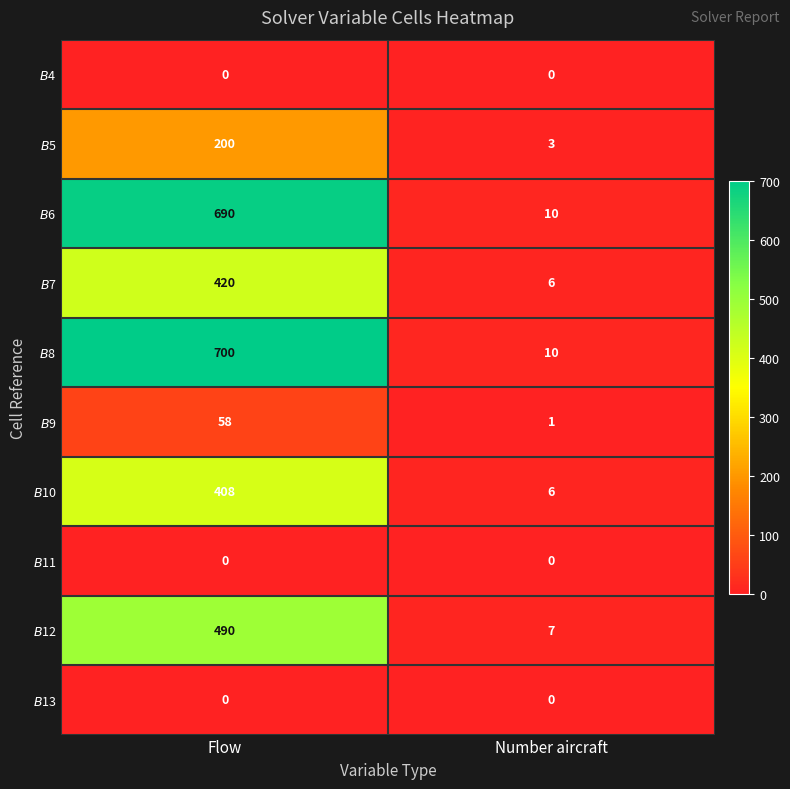

What is the total value across all series at Flow?

2966